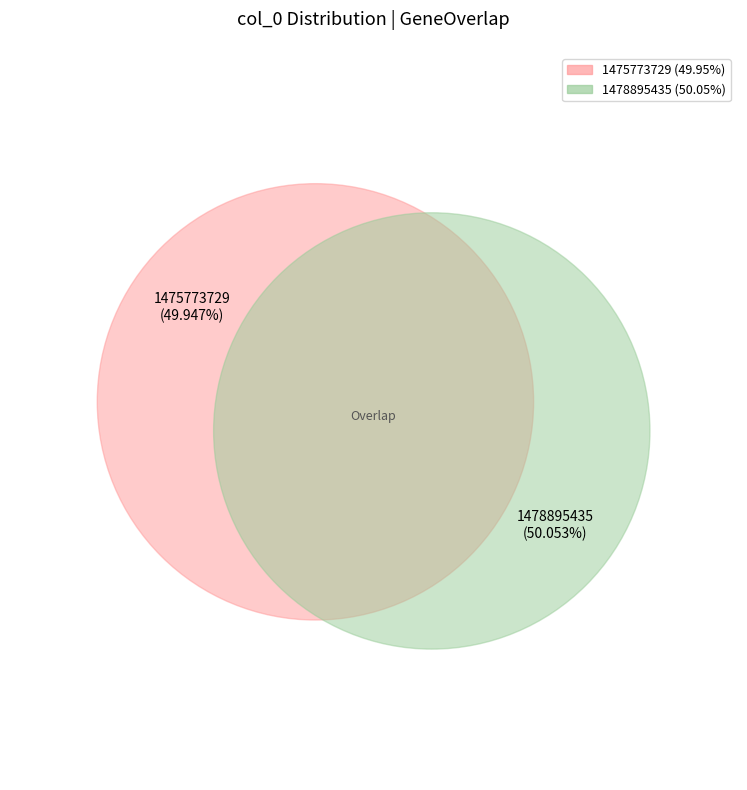

True or false: 1475773729 accounts for 59% of the total.

False